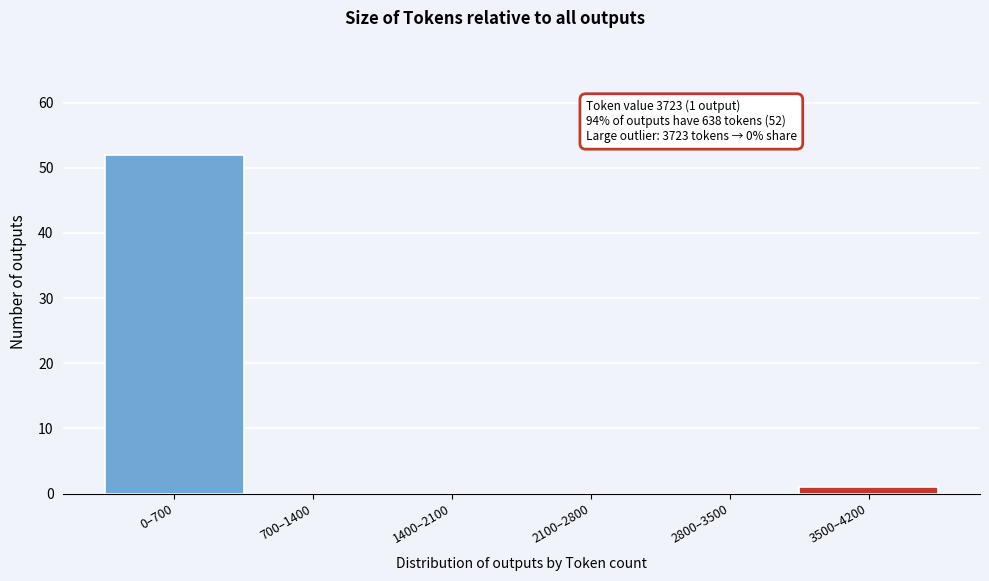

Reading left to right, extract all data points from this chart.

0–700=52	700–1400=0	1400–2100=0	2100–2800=0	2800–3500=0	3500–4200=1